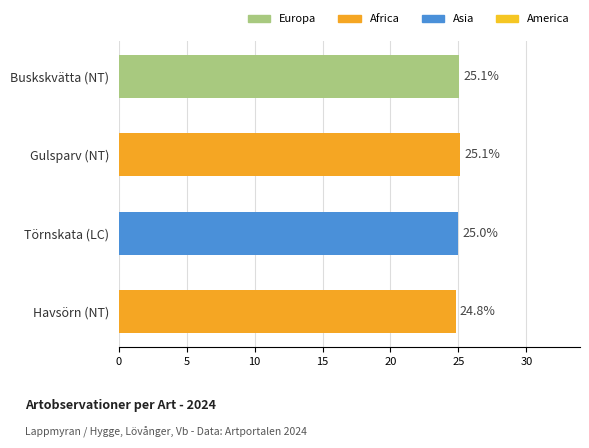

Reading left to right, what are all the values shown in this chart?

Buskskvätta (NT)=25.1	Gulsparv (NT)=25.1	Törnskata (LC)=25.0	Havsörn (NT)=24.8